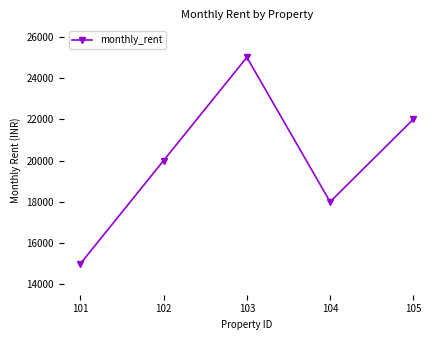

At which label is the value closest to 20000?

102